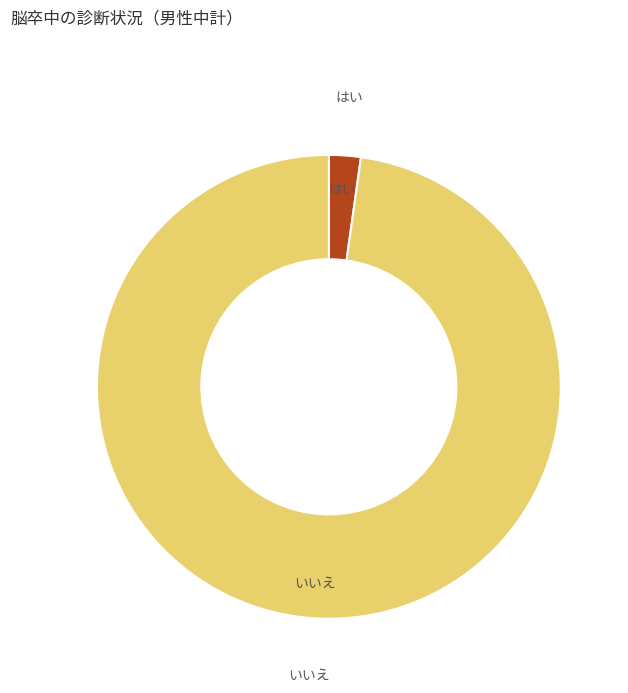

How many segments does this pie chart have?

2